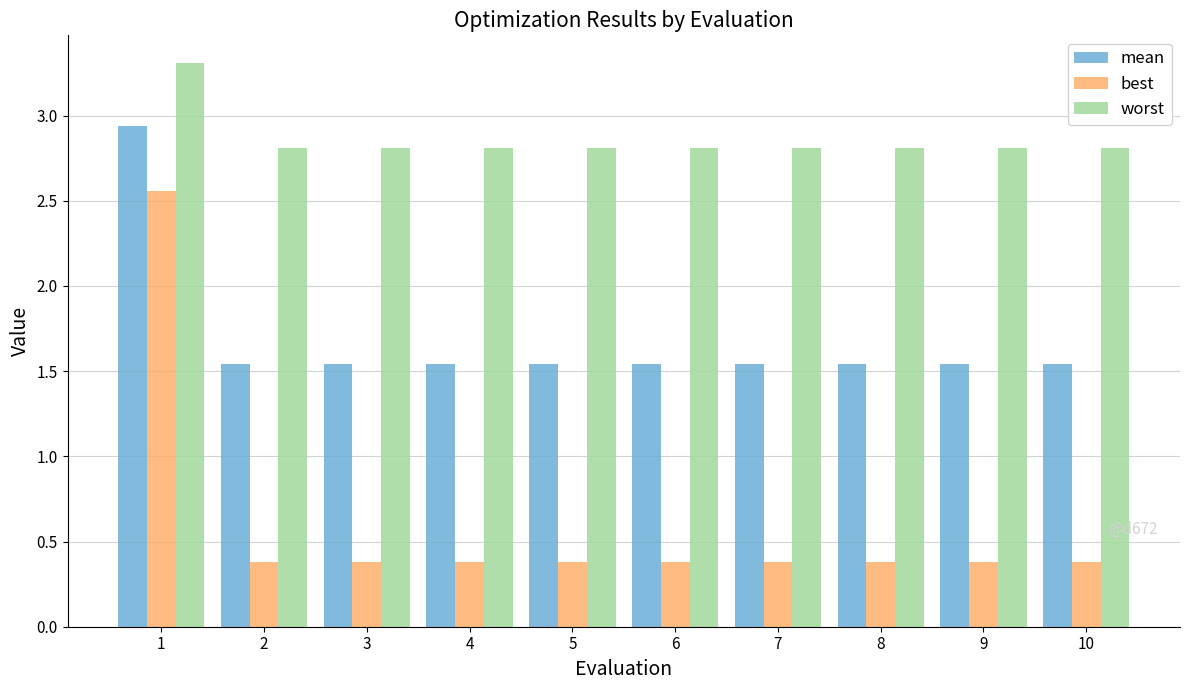

List the series in order of their peak value, highest first.

worst, mean, best